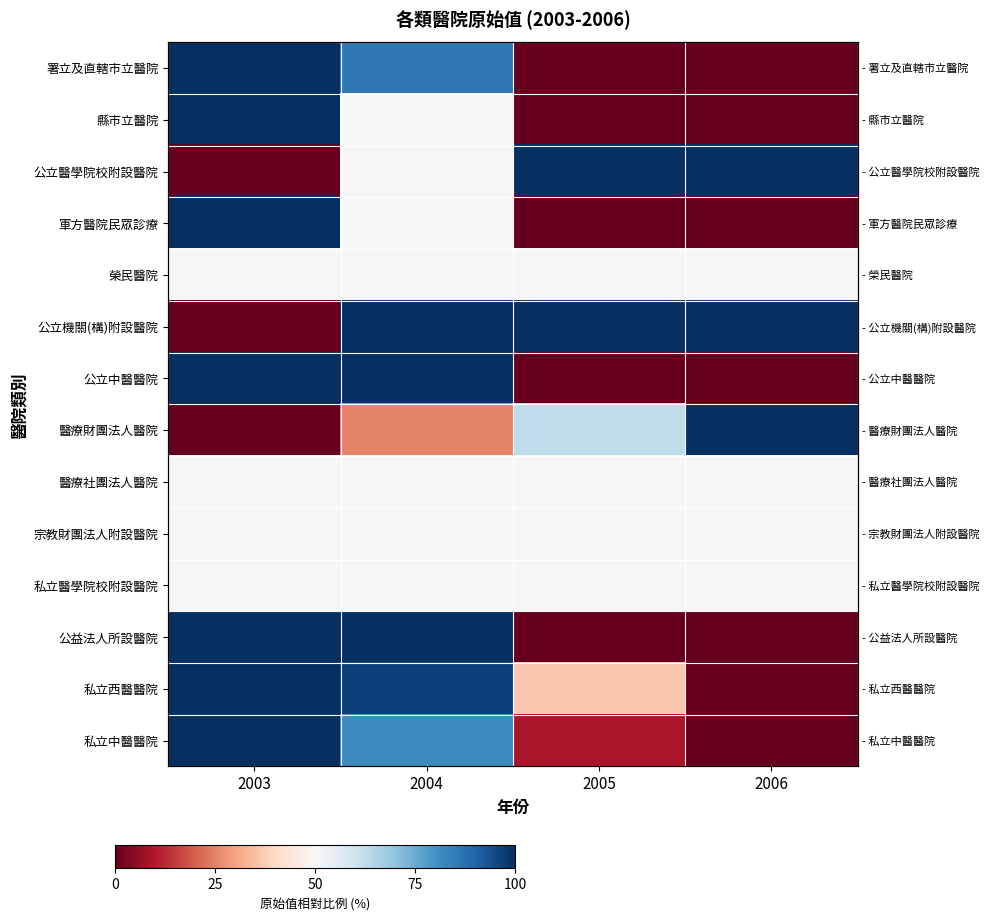

At which label is 公益法人所設醫院 closest to 50?

2003